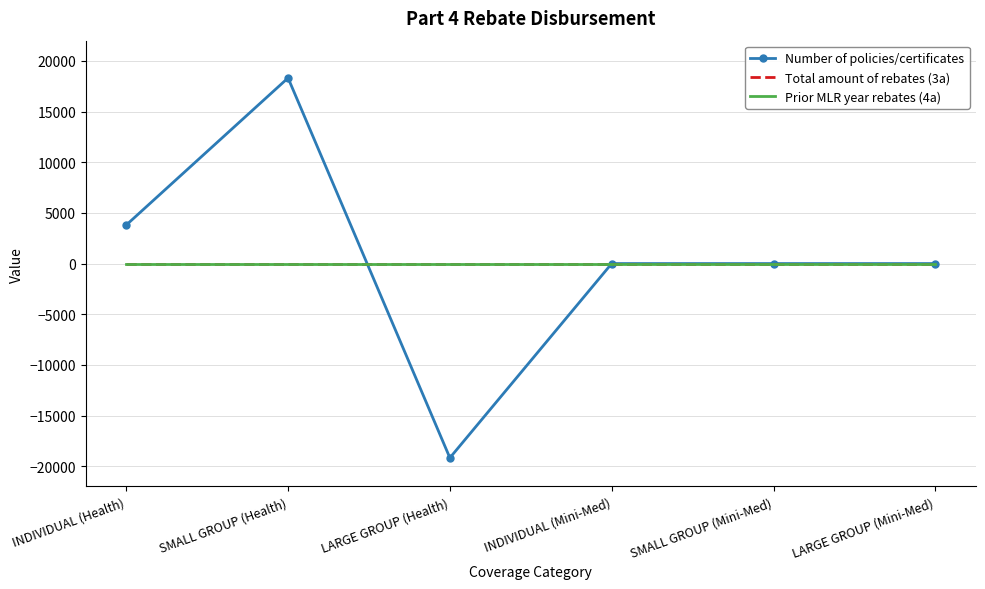

At which label is Number of policies/certificates closest to -427?

INDIVIDUAL (Mini-Med)